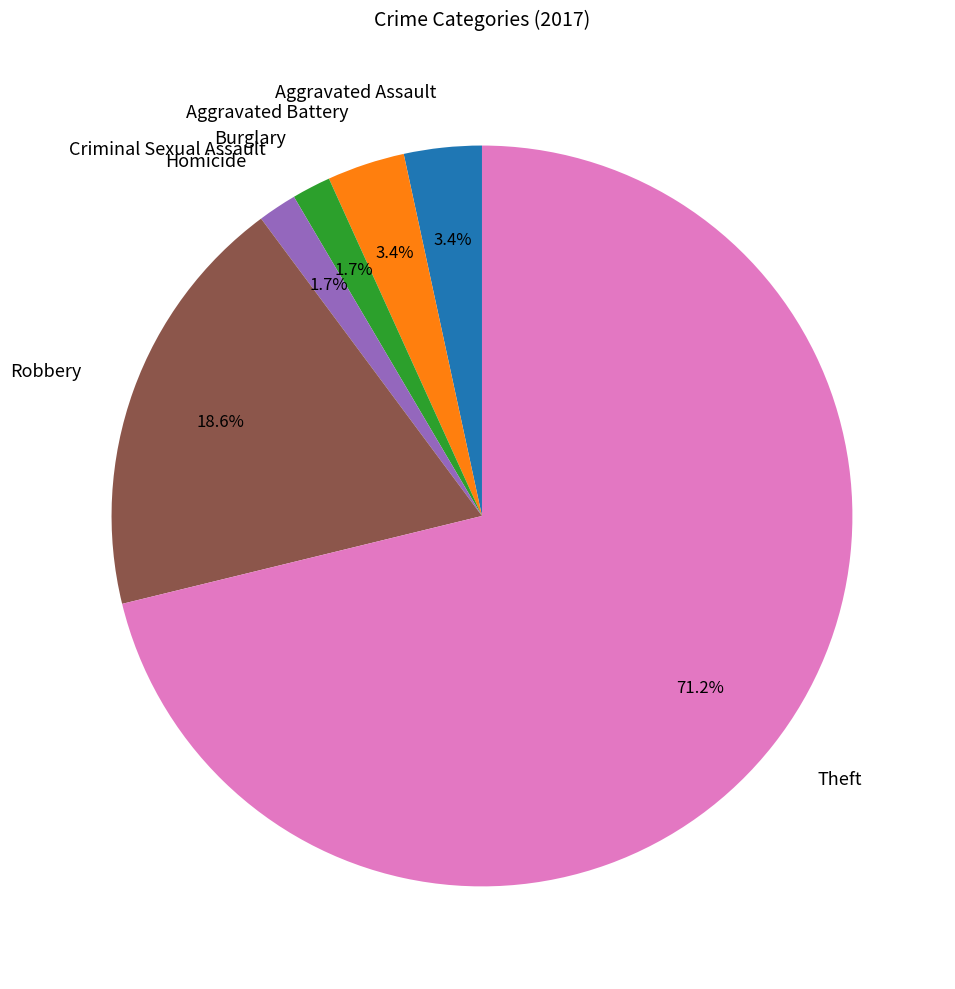

What is the ratio of the value at Aggravated Battery to the value at Burglary?

2.0